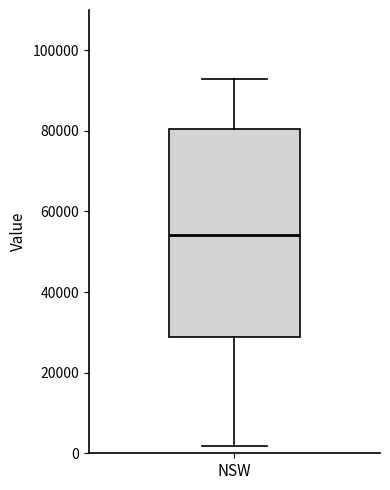

Read this box plot against the y-axis: the position of the median line, the range covered by the box, and the ends of both whiskers. The values are not printed on the chart, so give them approximately, as read against the axis.

median 54000, box 28000 to 80000, whiskers 2000 to 92000